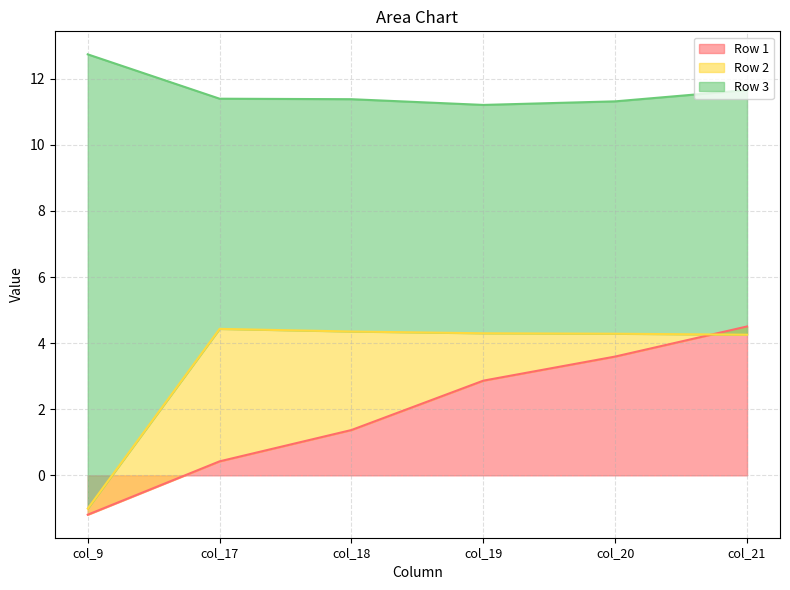

List the series in order of their peak value, highest first.

Row 3, Row 1, Row 2